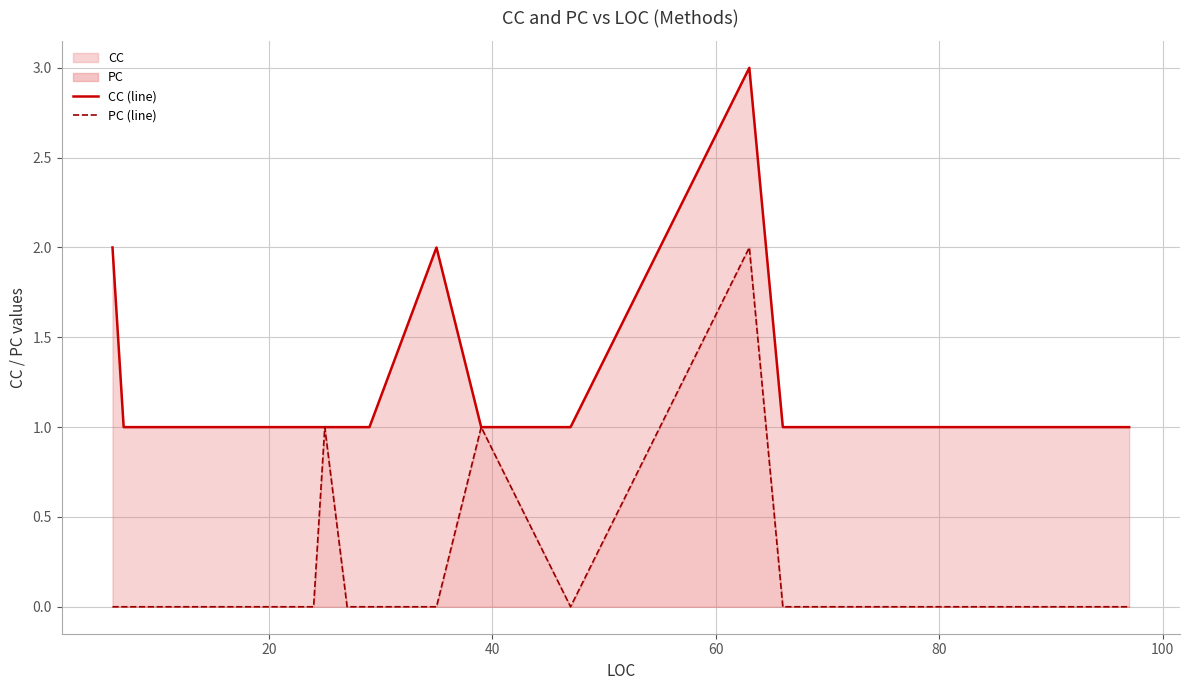

True or false: CC (line) has more than 1 interior local peaks.

True